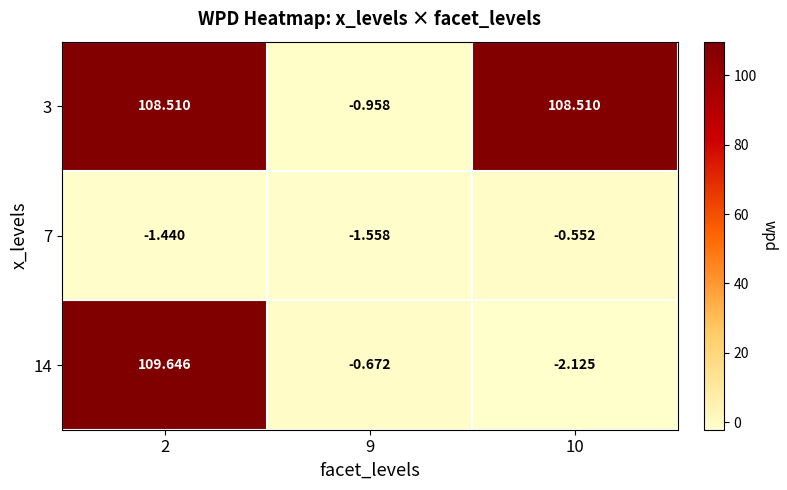

What is the spread (max minus min) of values at 2?

111.1